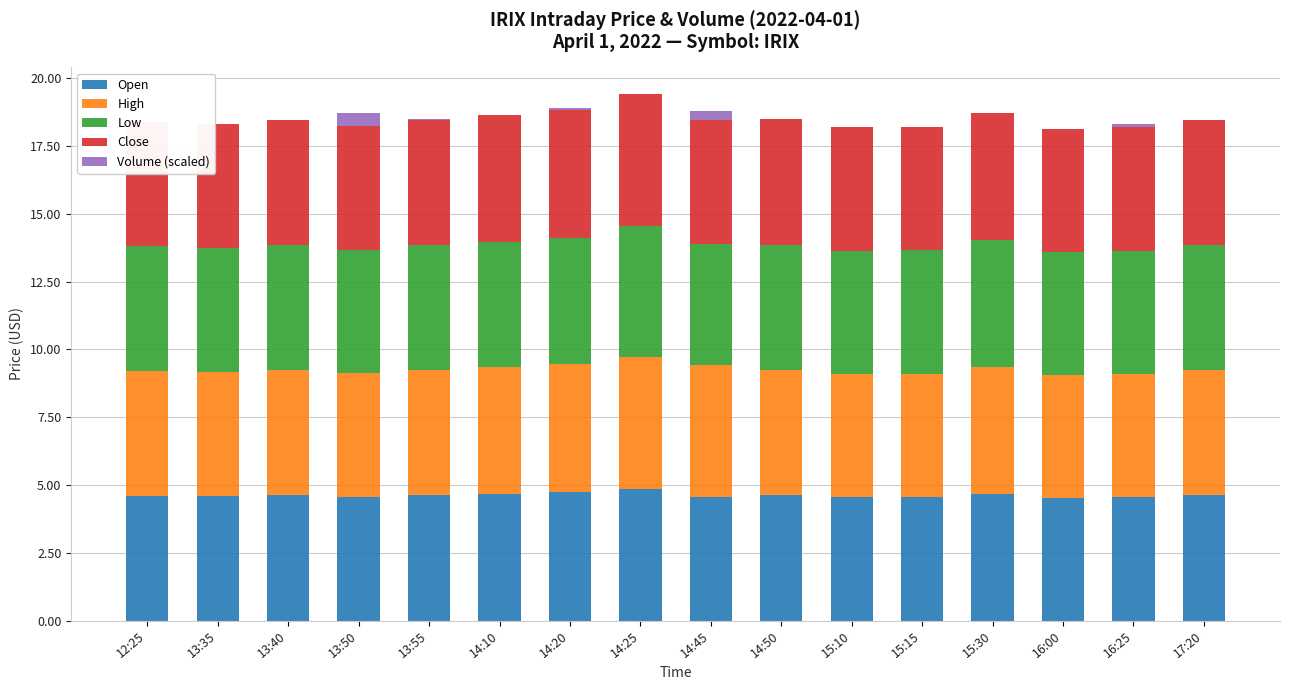

At which category is the sum across all series the highest?

14:25